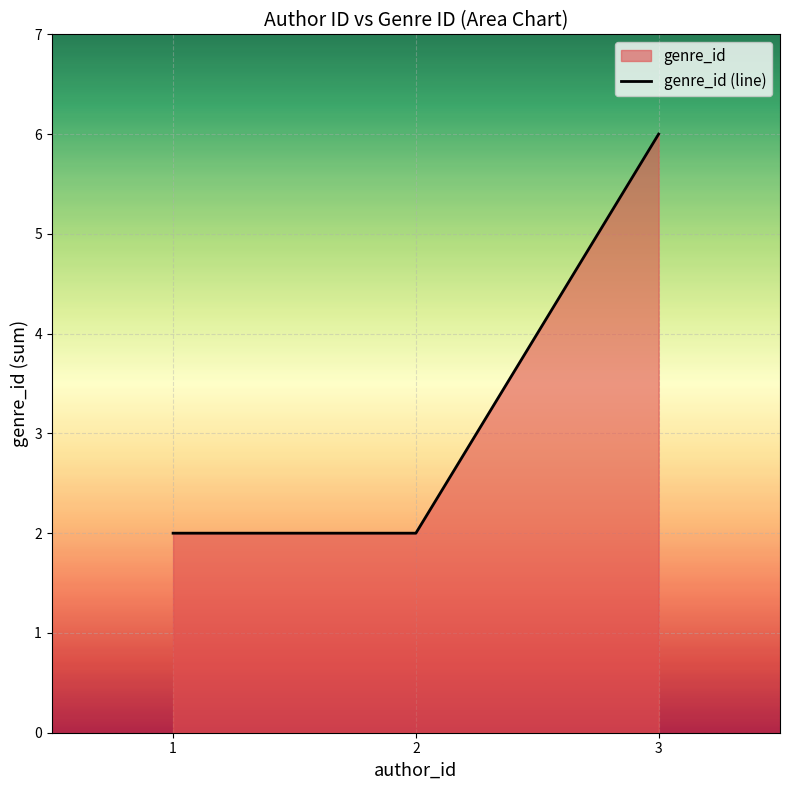

List the labels in order of value, largest first.

3, 1, 2